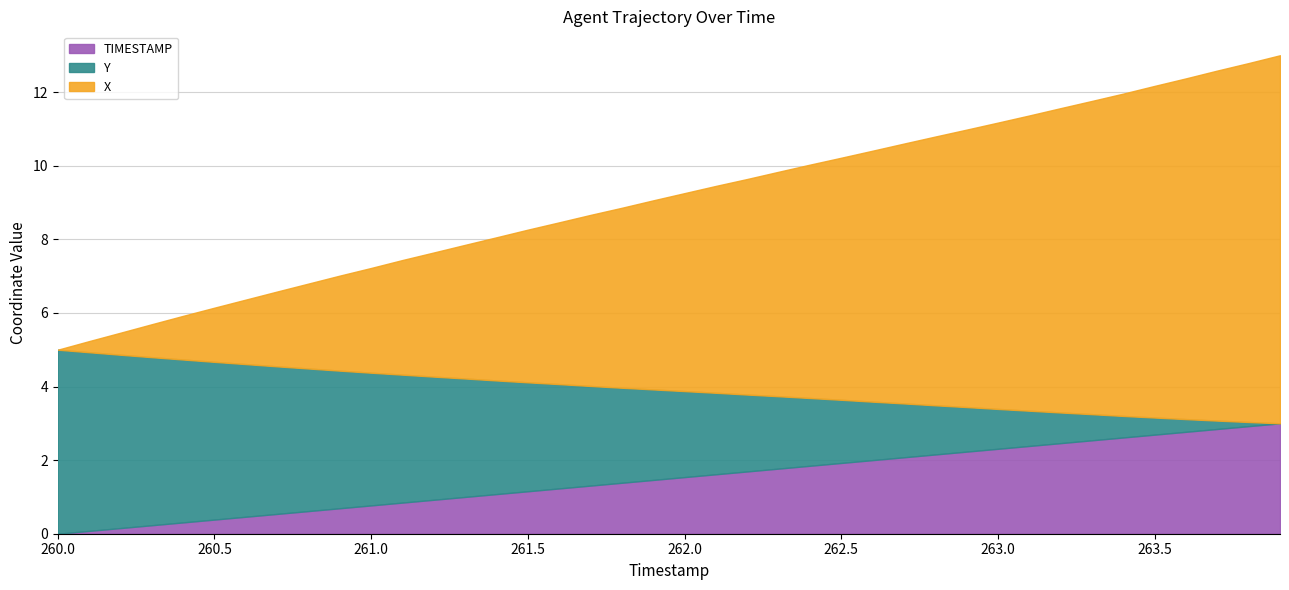

Which category has the lowest value in the X series?

260.0